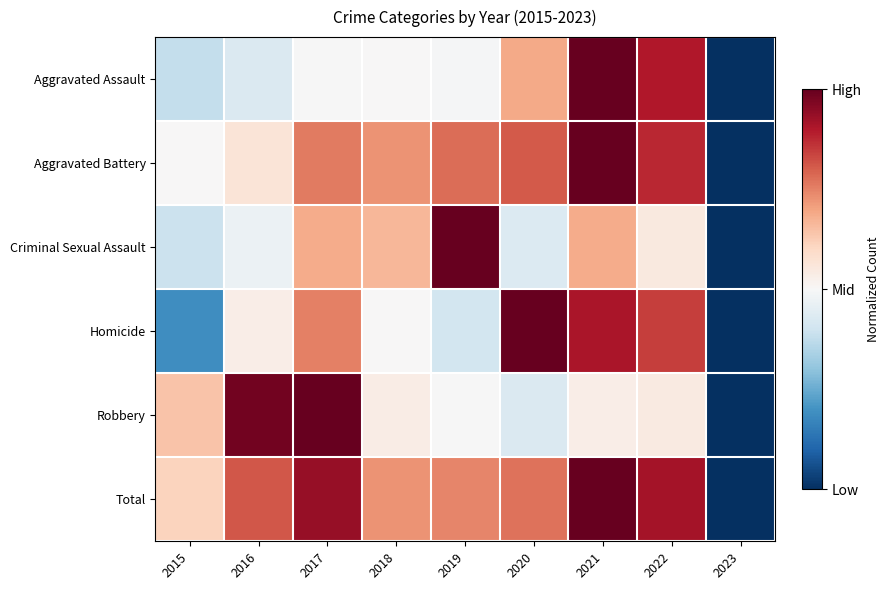

Which label corresponds to the largest value in the chart?

2021